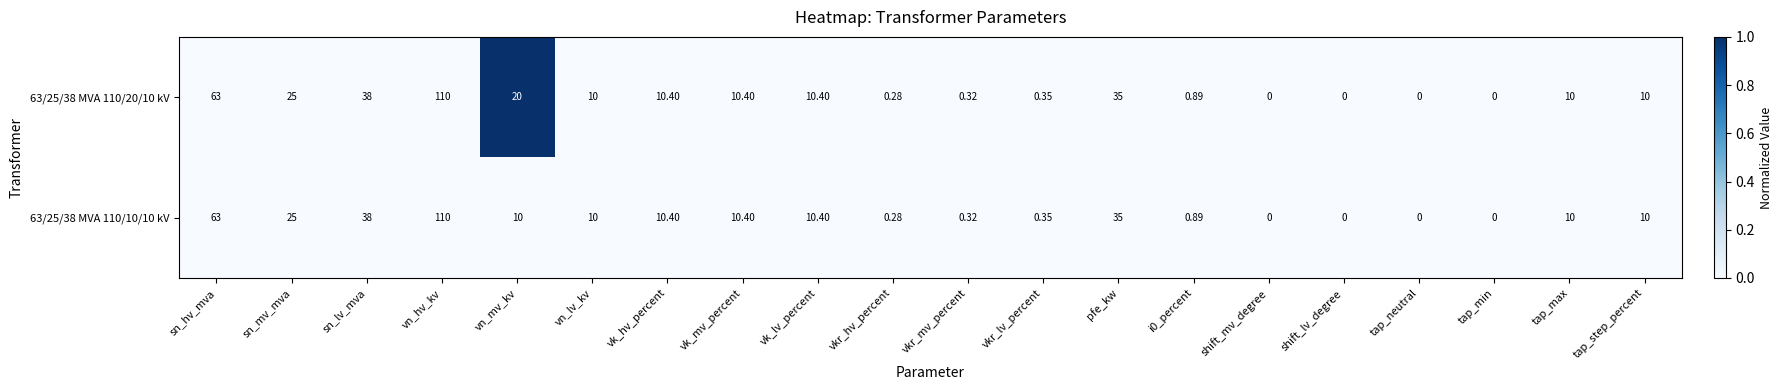

List the series in order of their overall mean, lowest first.

63/25/38 MVA 110/10/10 kV, 63/25/38 MVA 110/20/10 kV